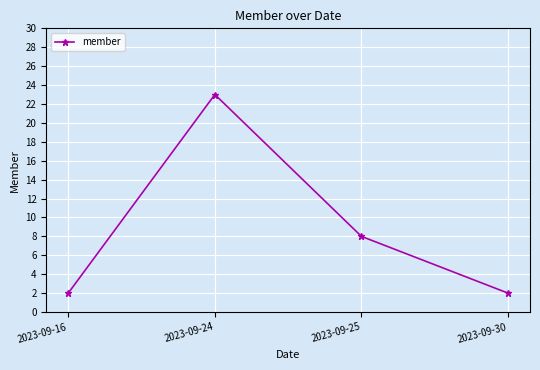

Reading right to left, transcribe all the data shown in this chart.

2	8	23	2